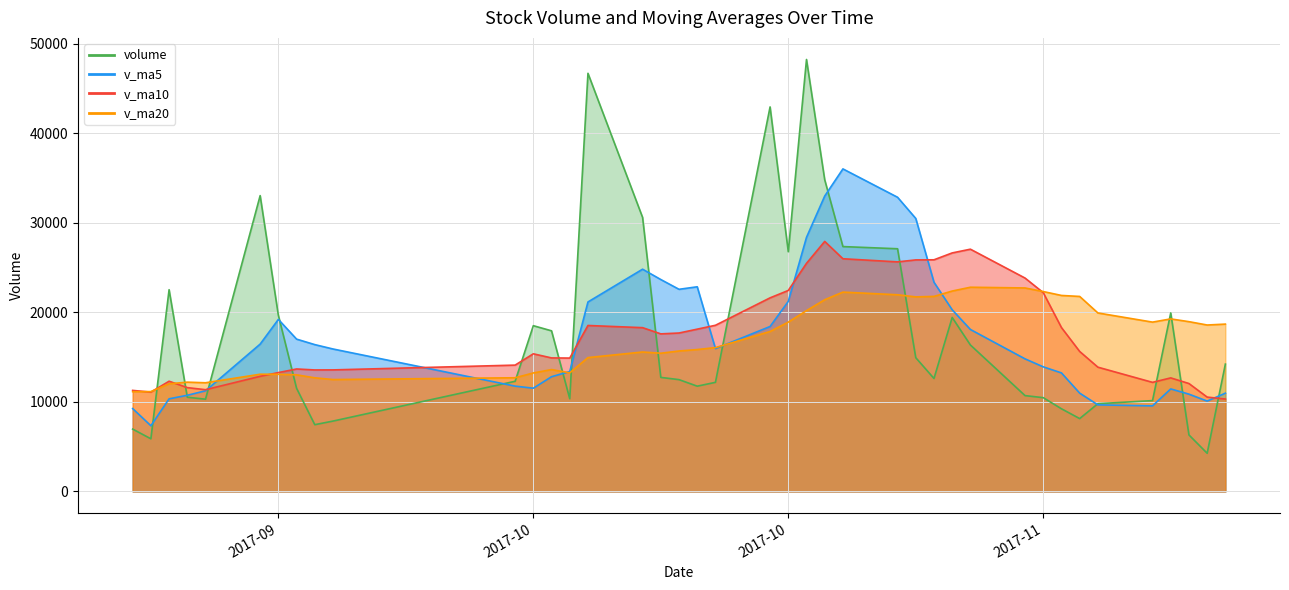

True or false: volume has more than 0 interior local peaks.

True